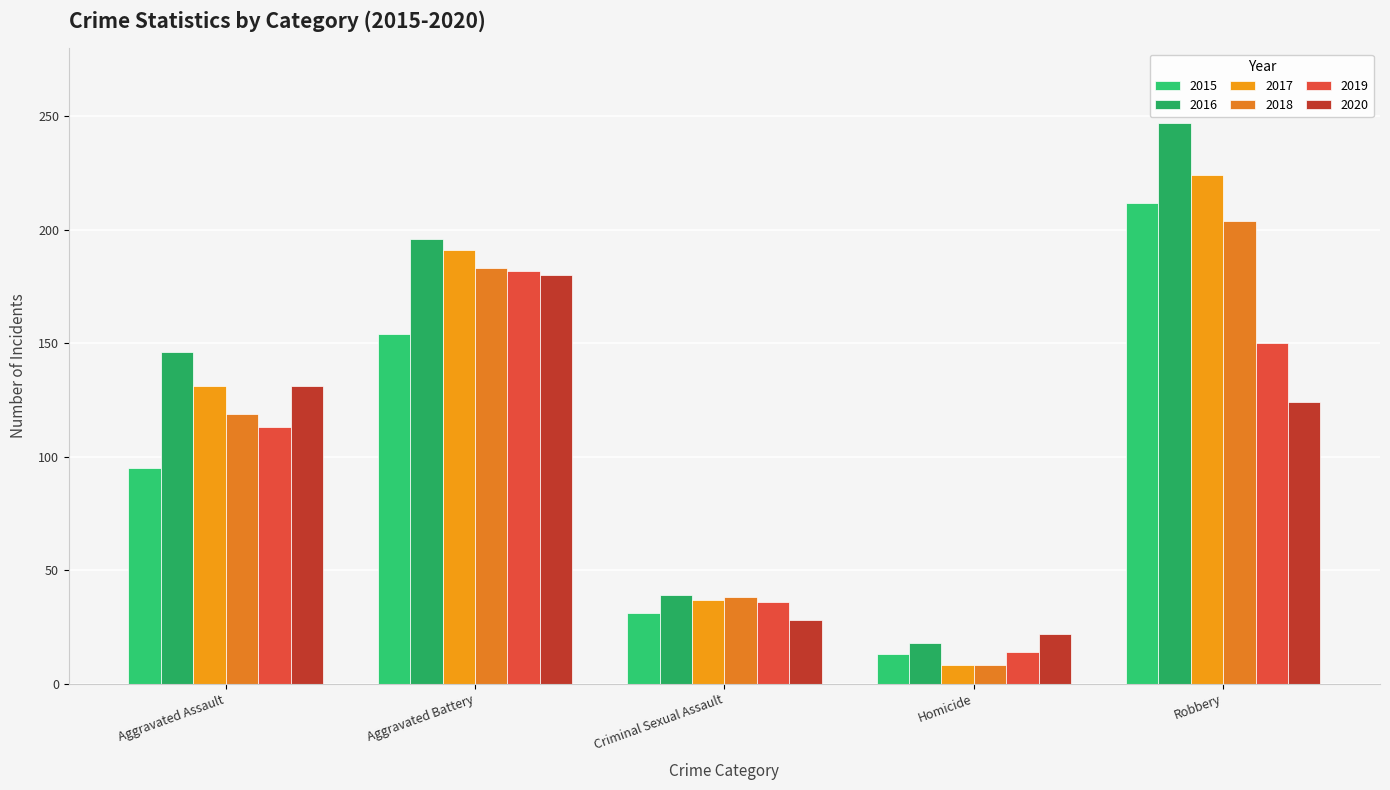

Rank the series at Robbery from highest to lowest value.

2016, 2017, 2015, 2018, 2019, 2020